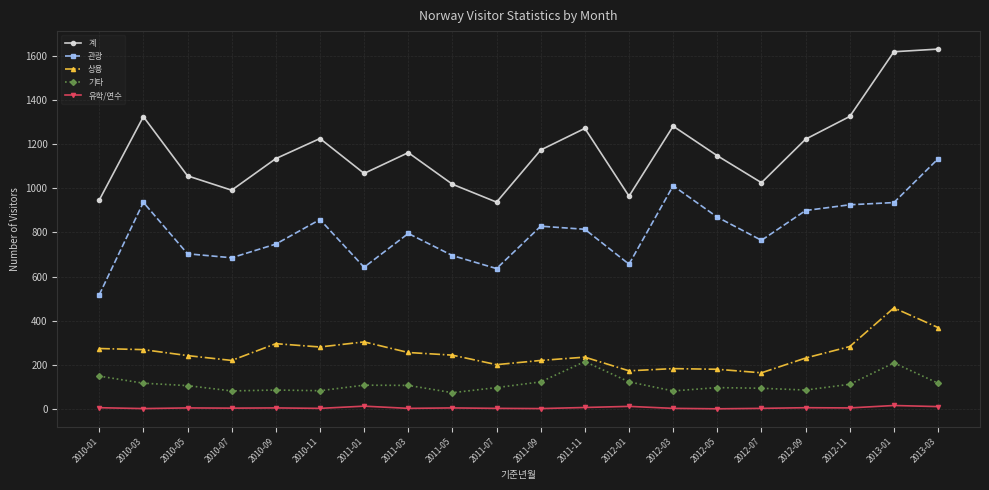

Which series has the largest total across all categories?

계